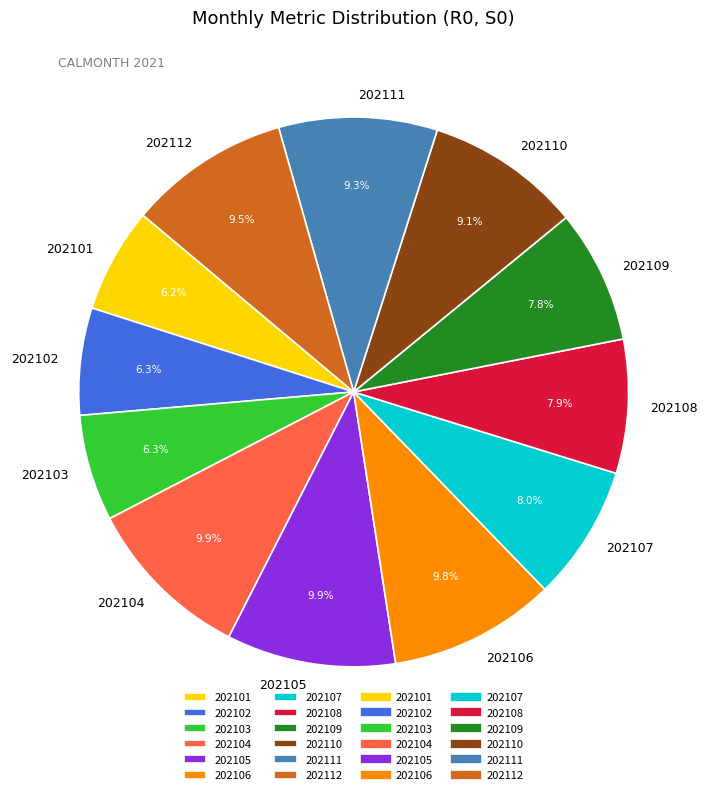

Is it true that 202111 is 1% of the pie?

False